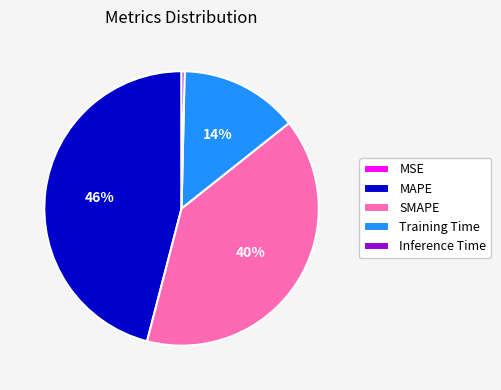

Do Training Time and SMAPE together represent more than half of the pie?

Yes